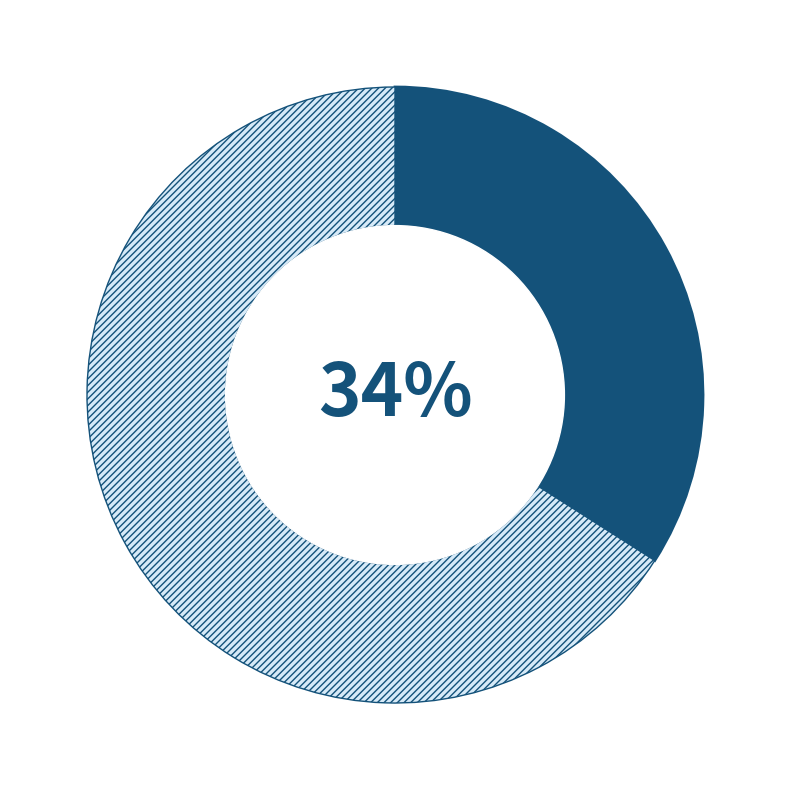

To the nearest percent, what is the average slice percentage?

50%